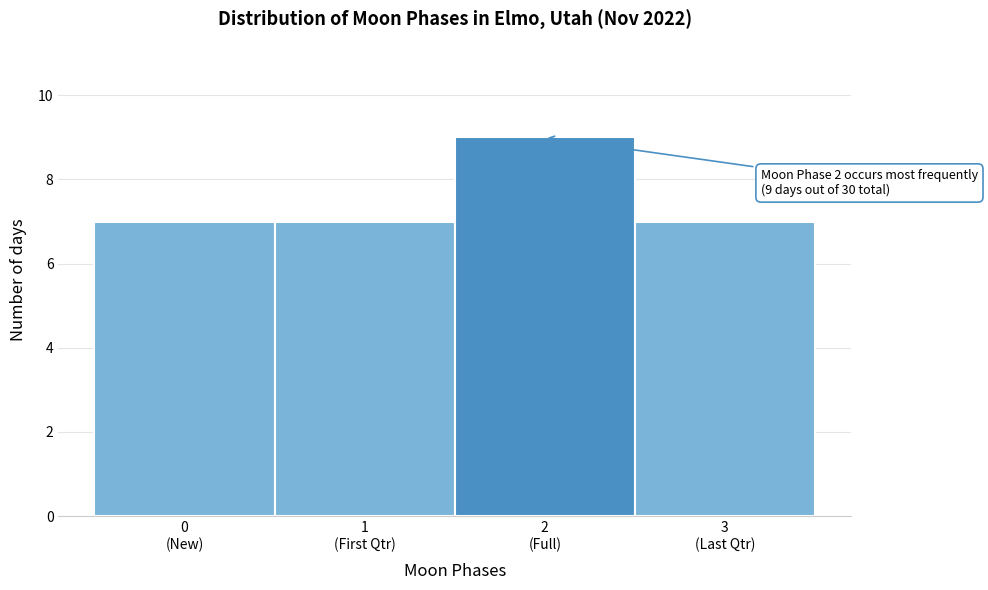

Reading right to left, transcribe all the data shown in this chart.

7	9	7	7